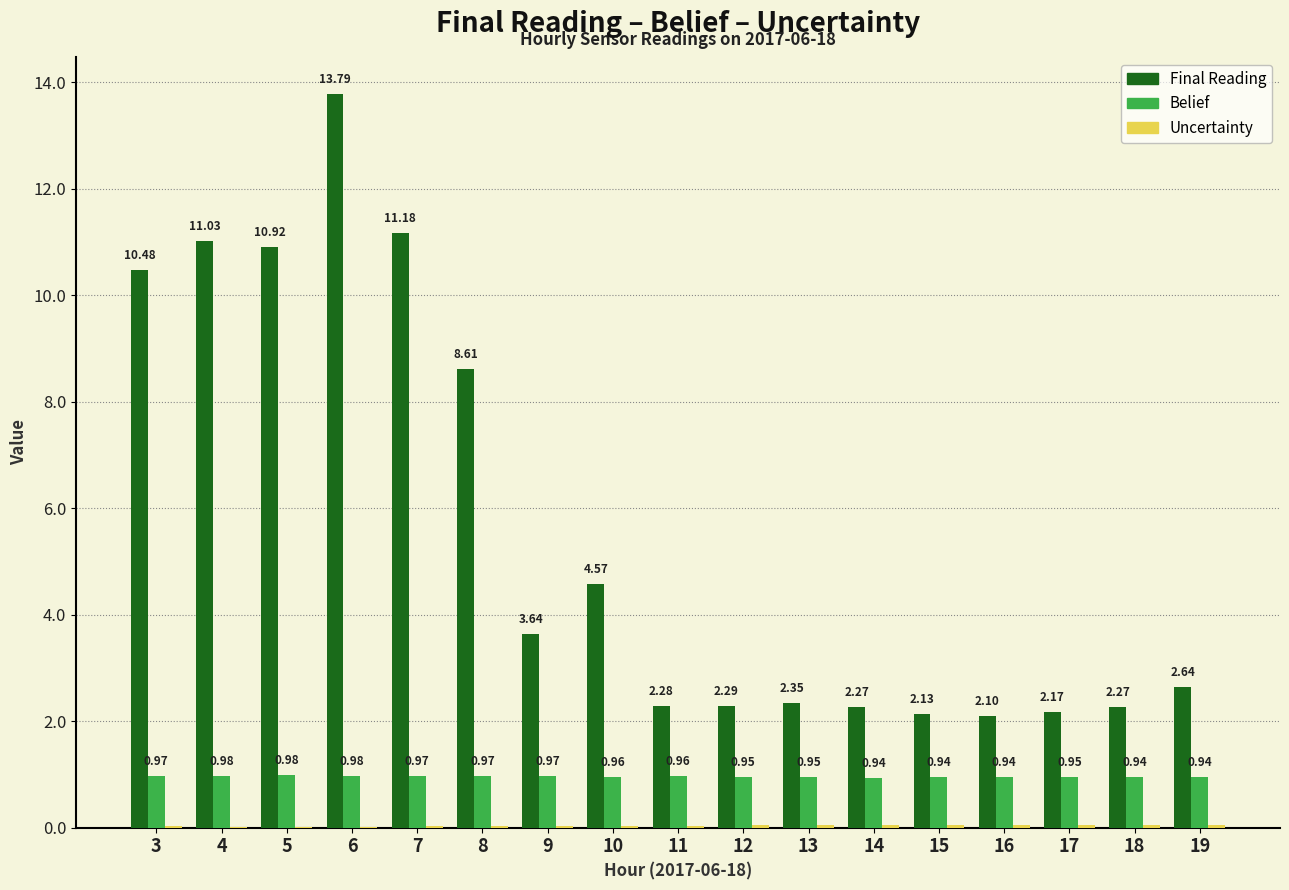

At which category does the chart reach its peak across all series?

6